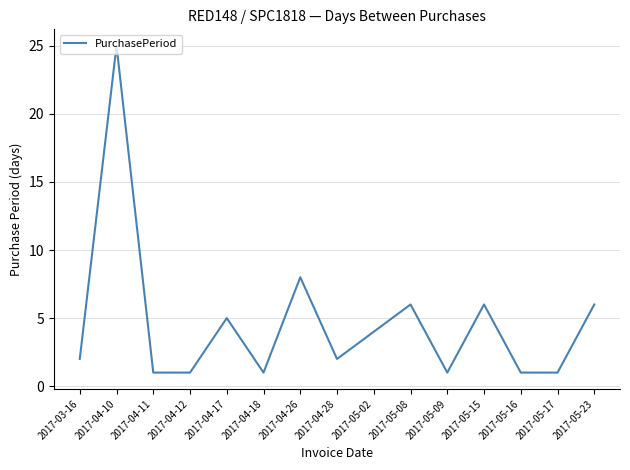

What is the maximum value shown in the chart?

25